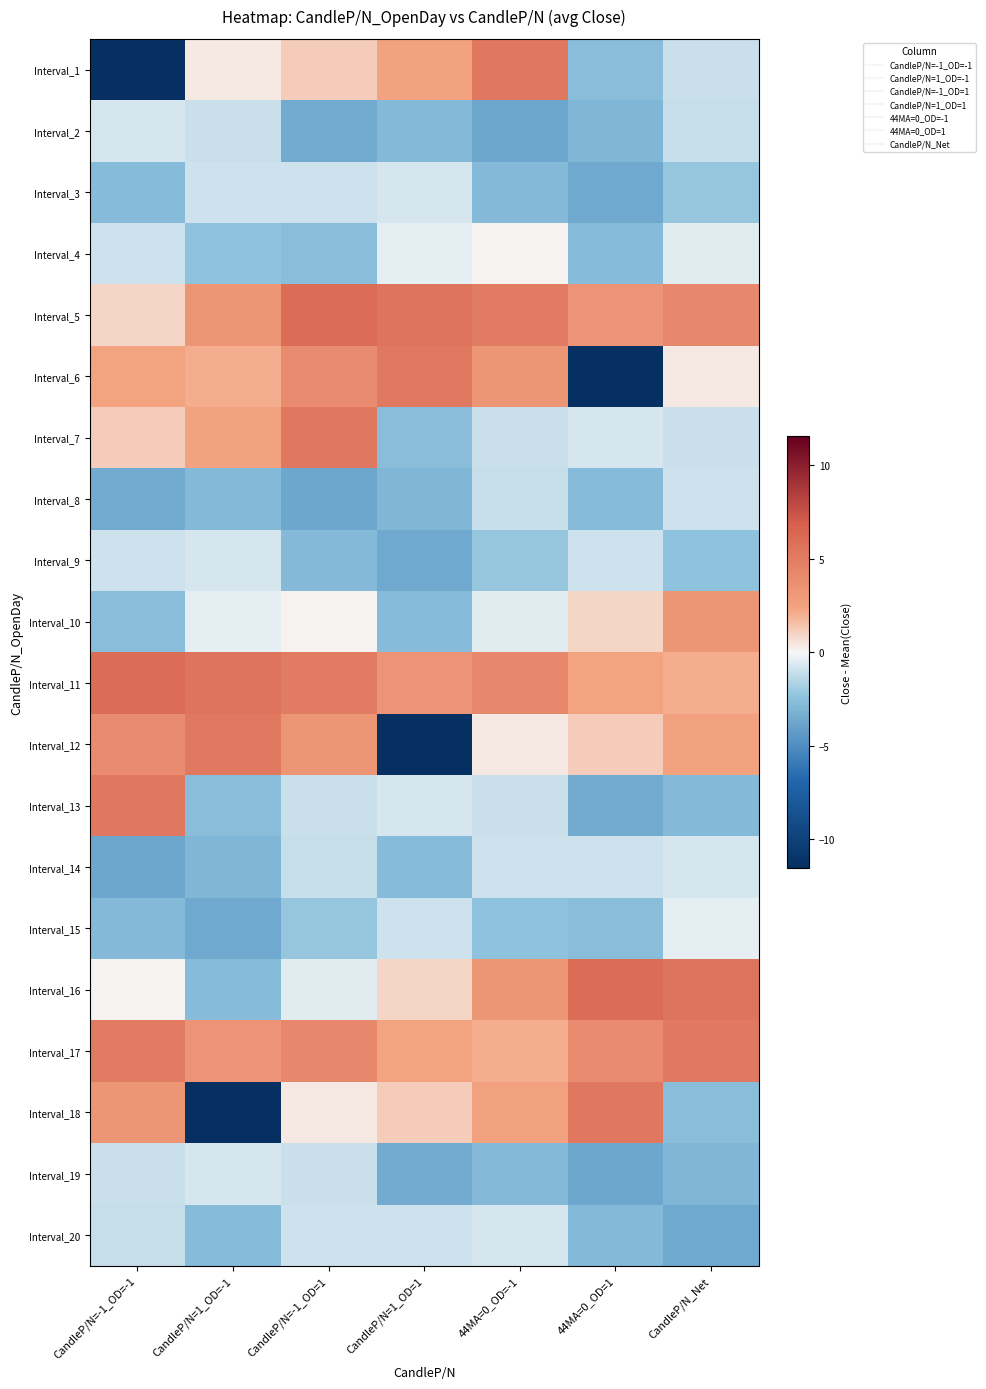

Which has a higher value, 44MA=0_OD=-1 or CandleP/N=1_OD=1?

44MA=0_OD=-1